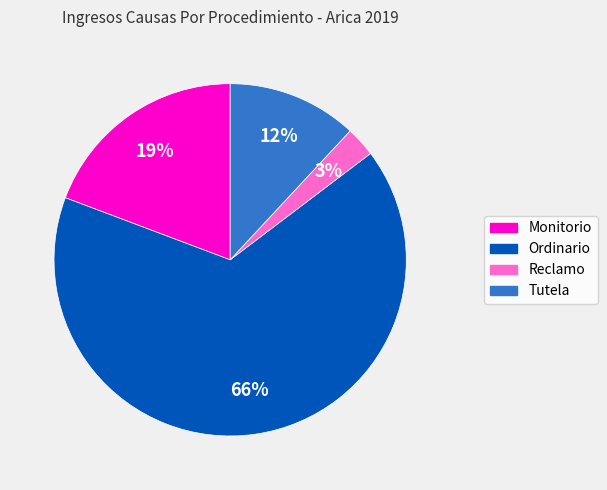

To the nearest percent, what is the average slice percentage?

25%